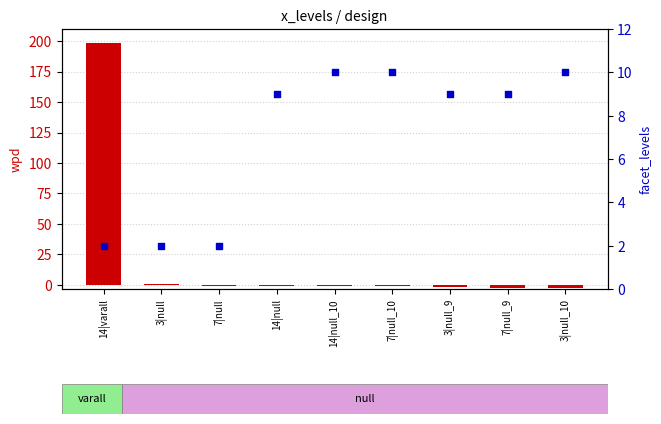

Is the value of facet_levels at 14|null greater than the value of wpd at 7|null_9?

Yes